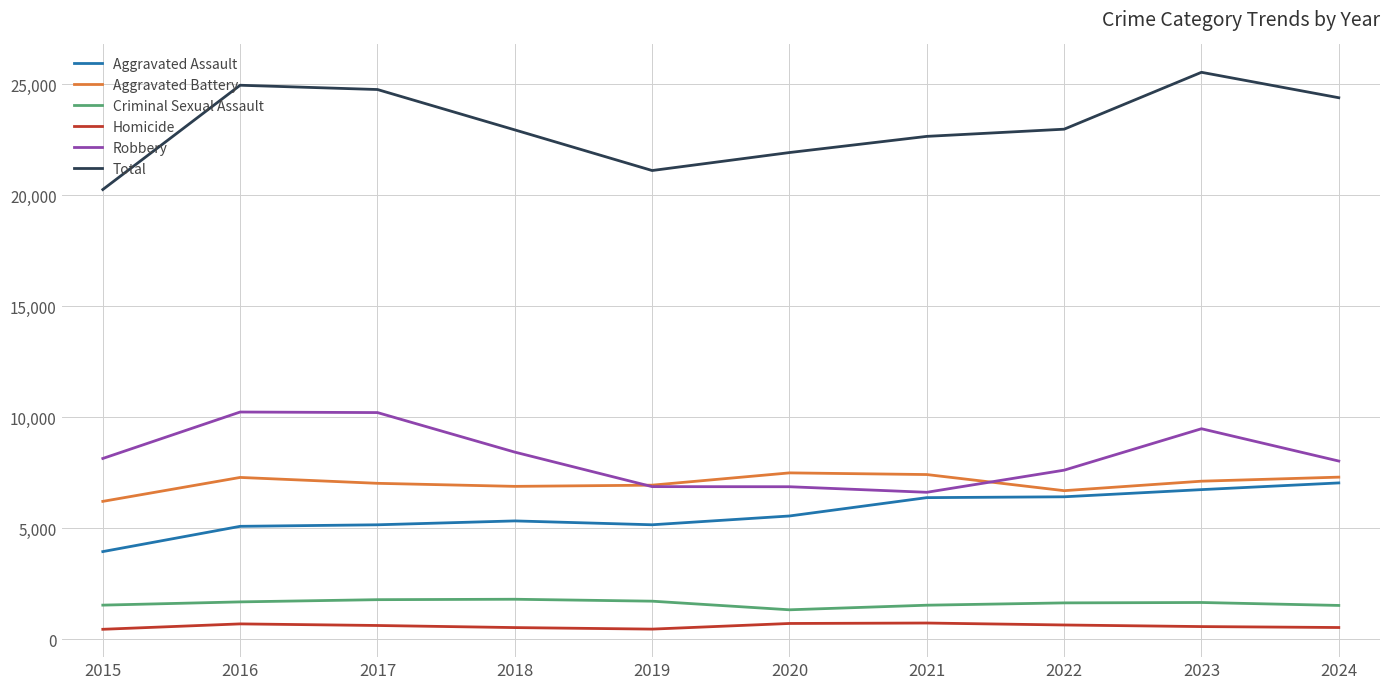

At which category does the chart reach its peak across all series?

2023